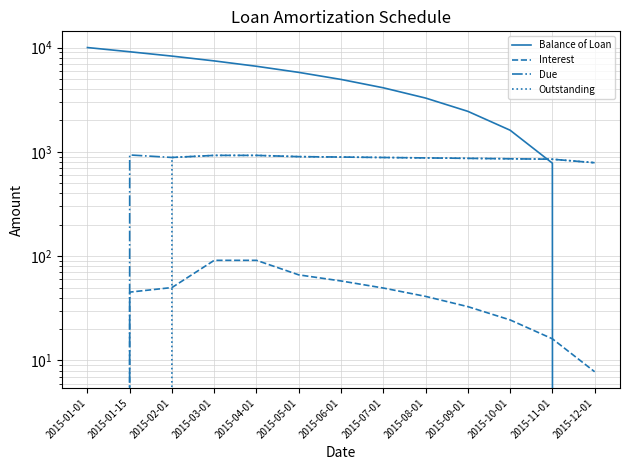

Is the value of Interest at 2015-08-01 greater than the value of Due at 2015-12-01?

No